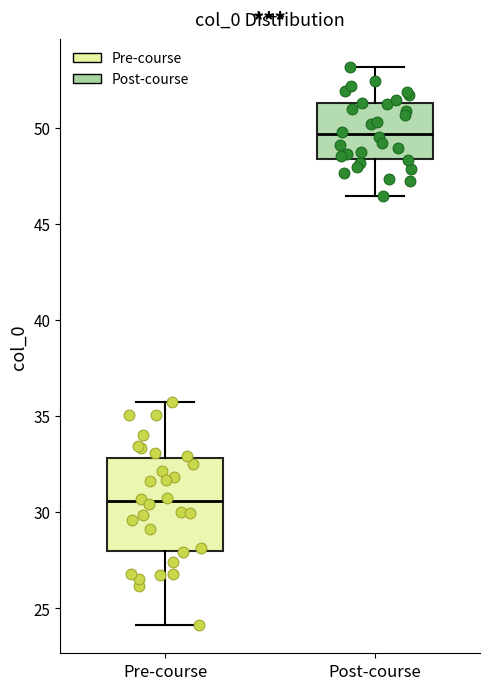

Reading left to right, read every box against the y-axis: the position of its median line, the range the box covers, and the ends of its whiskers. The values are not printed on the chart, so give them approximately, as read against the axis.

Pre-course: median 30.5, box 28.0 to 33.0, whiskers 24.0 to 35.5
Post-course: median 49.5, box 48.5 to 51.5, whiskers 46.5 to 53.0